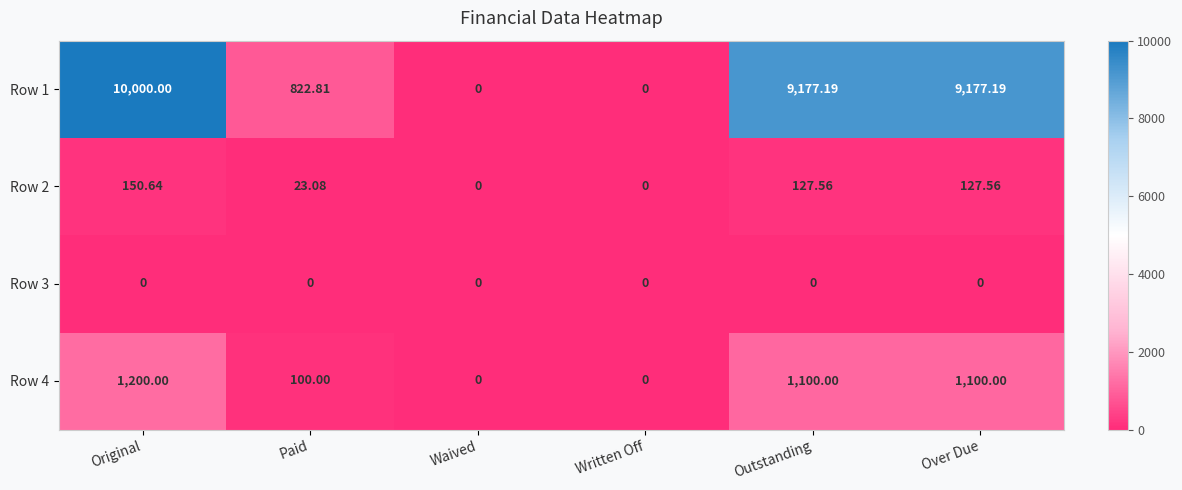

At which category is the sum across all series the highest?

Original